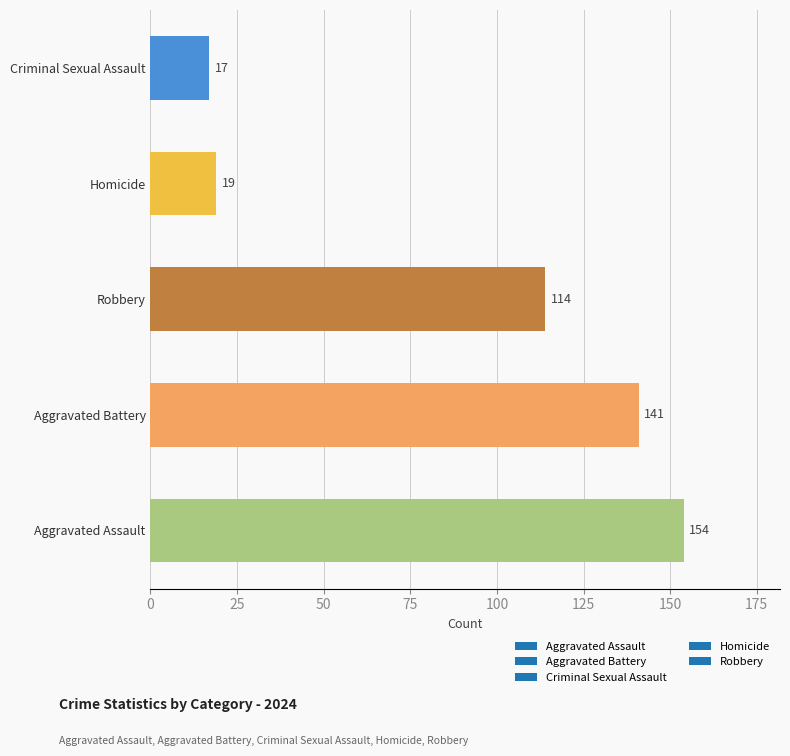

How many data points are less than 114?

2